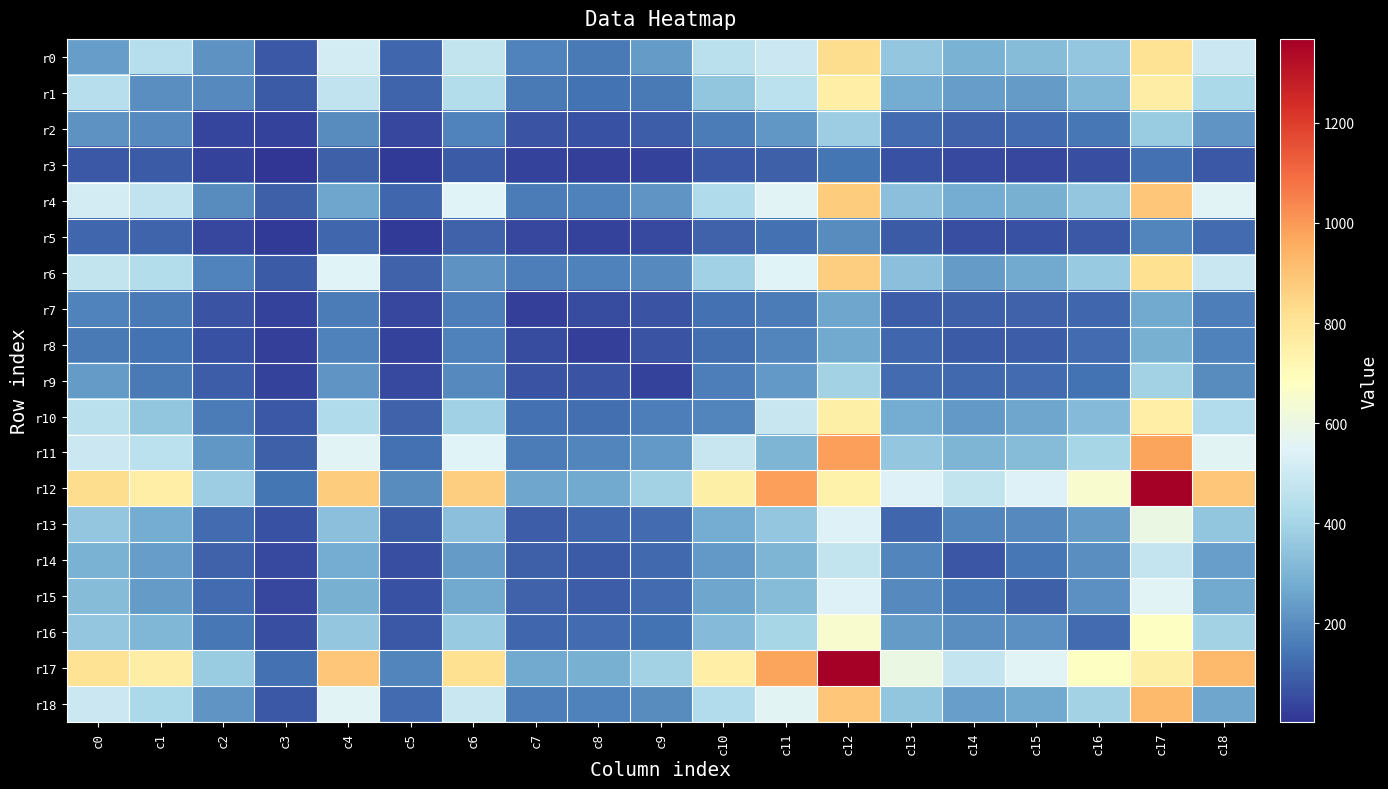

Which series changed the most between c0 and c5?

r12